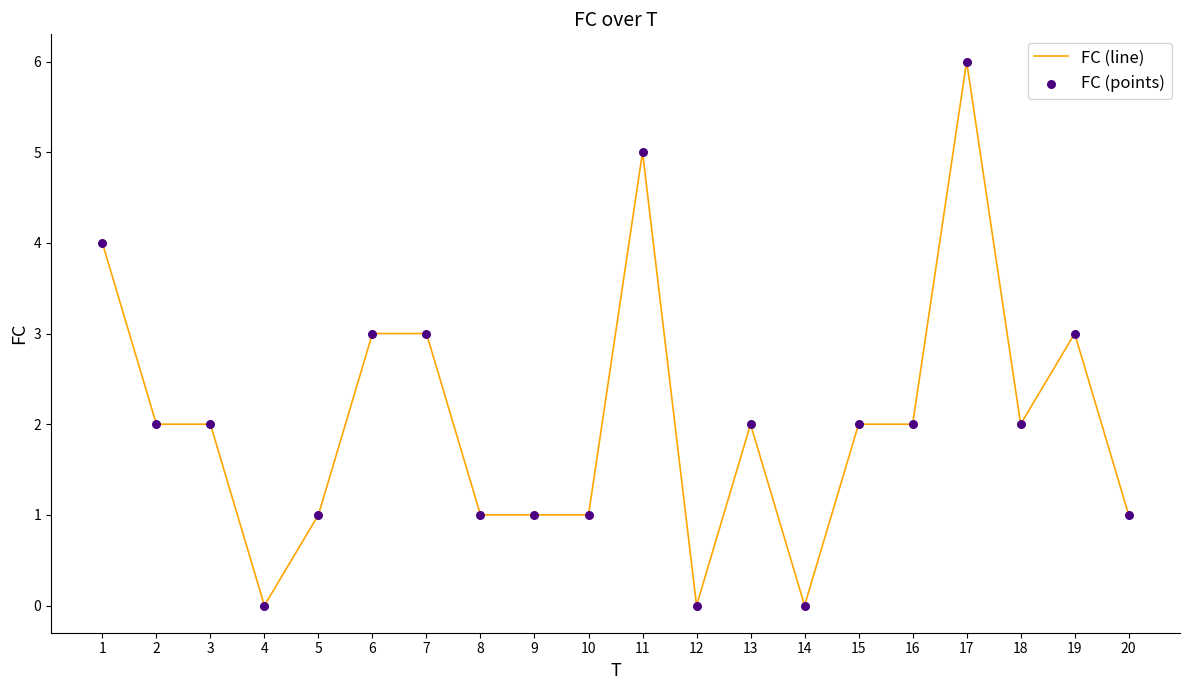

Between 20 and 14, which is larger?

20